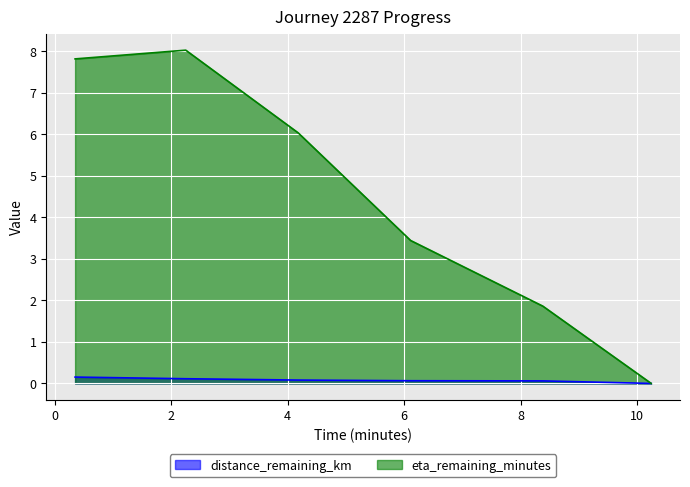

True or false: distance_remaining_km and eta_remaining_minutes intersect in this chart.

False